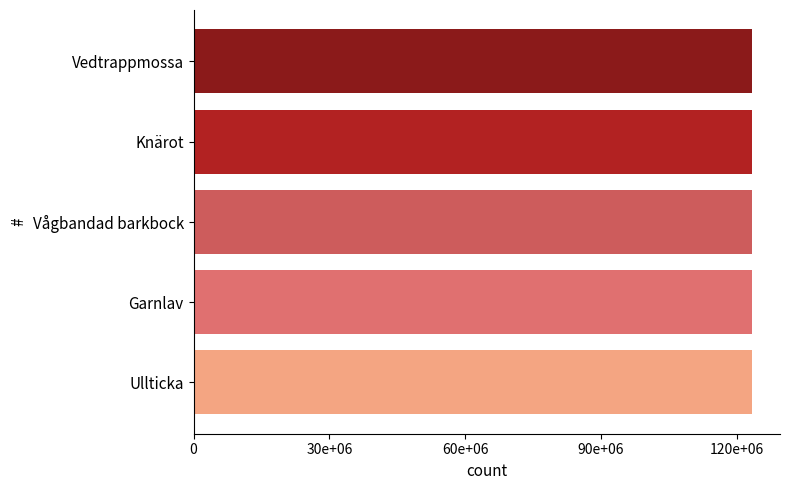

Are the bars horizontal?

Yes